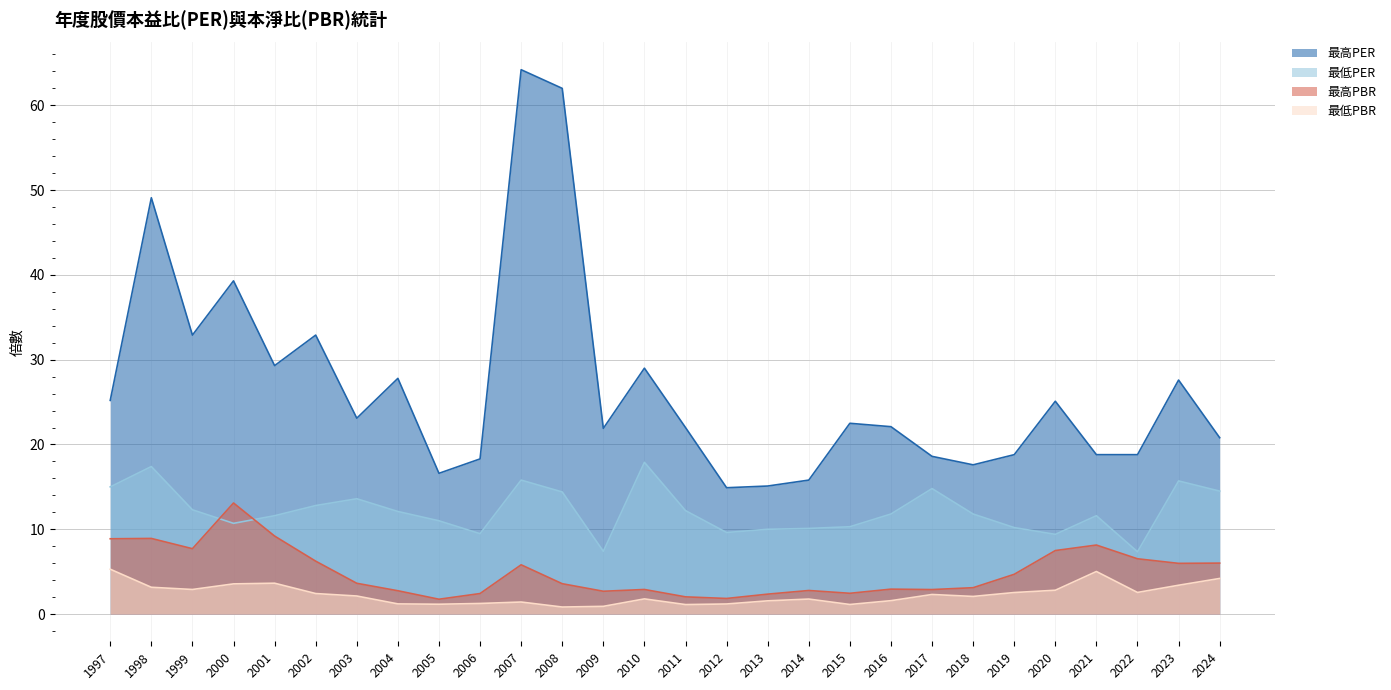

What is the total value across all series at 2017?

38.6